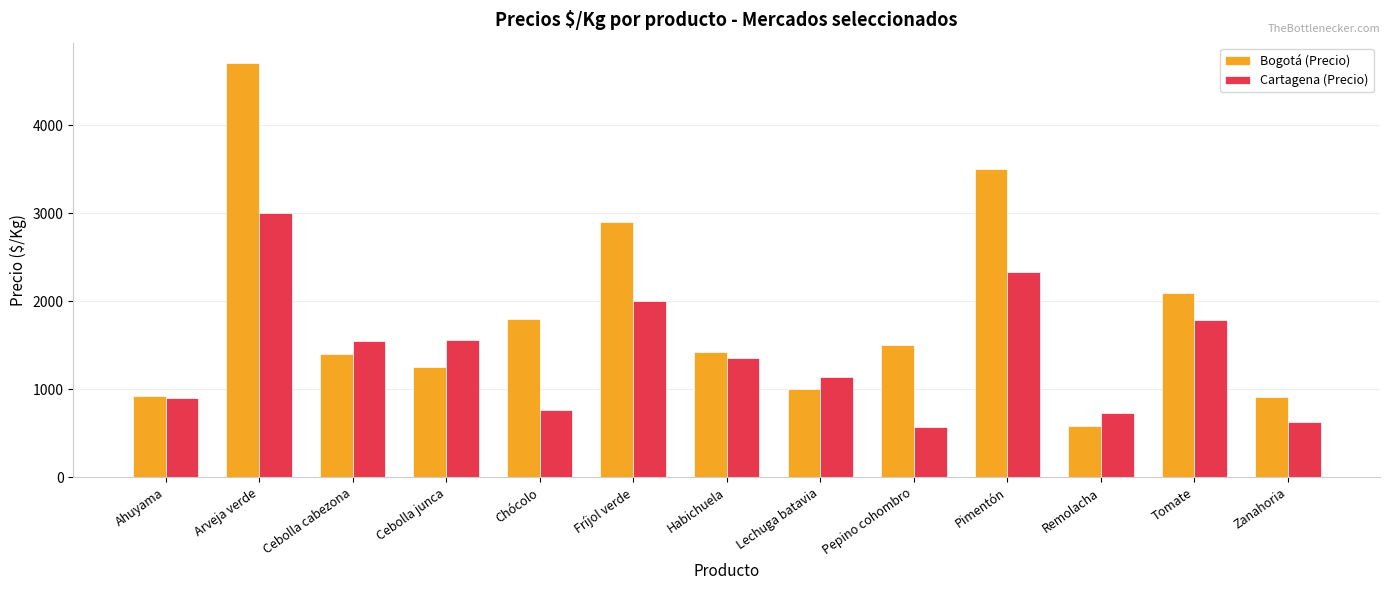

Is the value of Bogotá (Precio) at Arveja verde greater than the value of Cartagena (Precio) at Zanahoria?

Yes